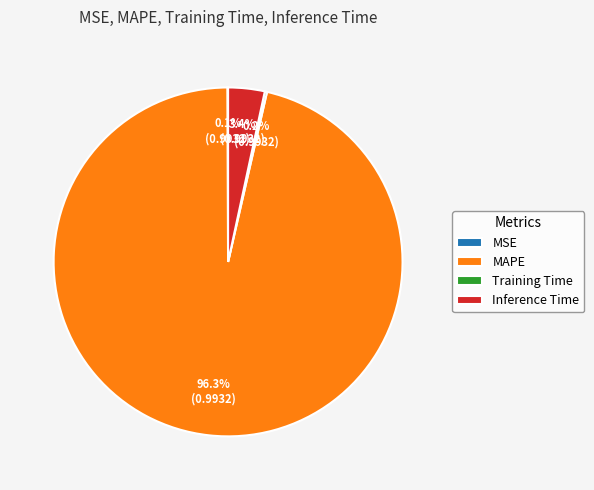

Which slice is the largest?

MAPE